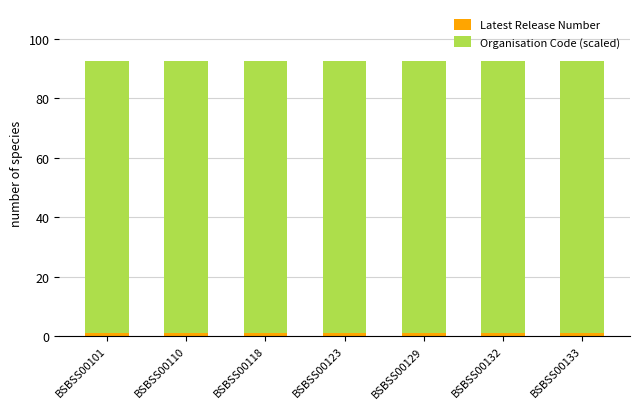

Which series has the largest range (max minus min)?

Latest Release Number